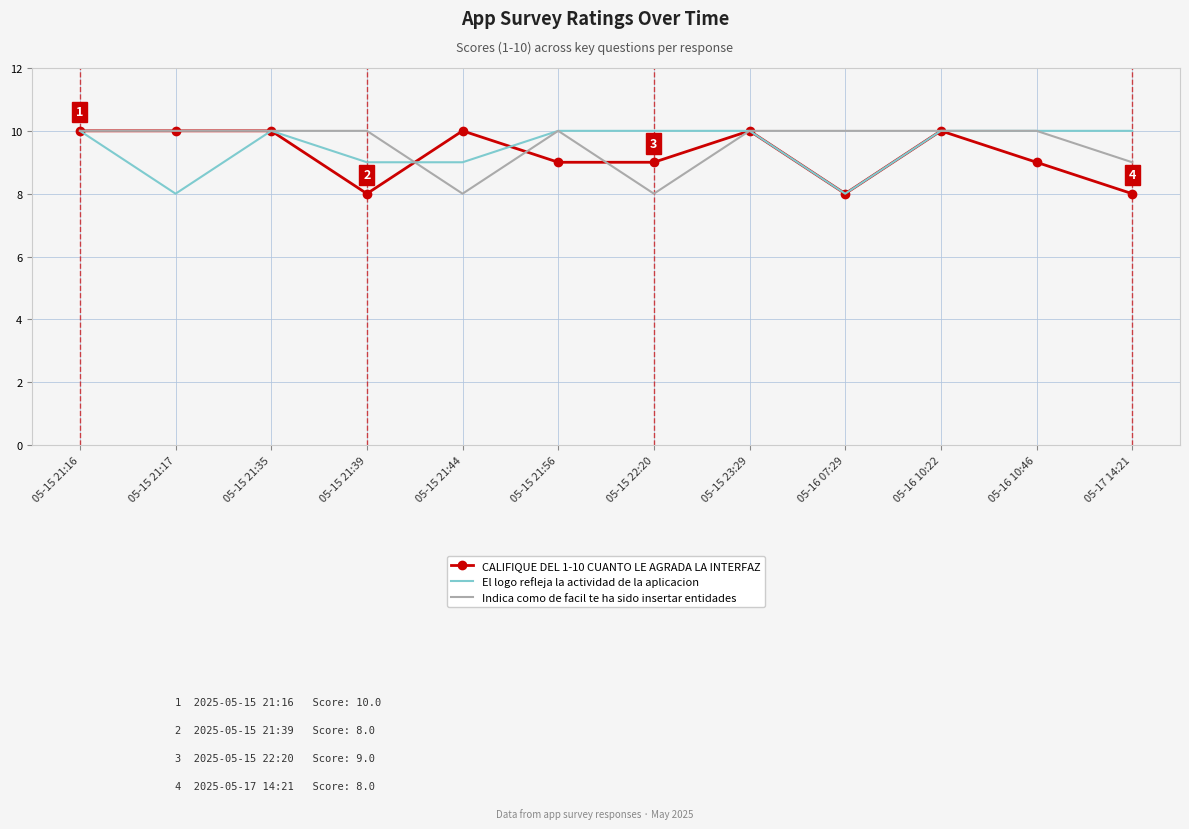

Between 05-15 21:39 and 05-16 07:29, which series saw the biggest shift?

El logo refleja la actividad de la aplicacion